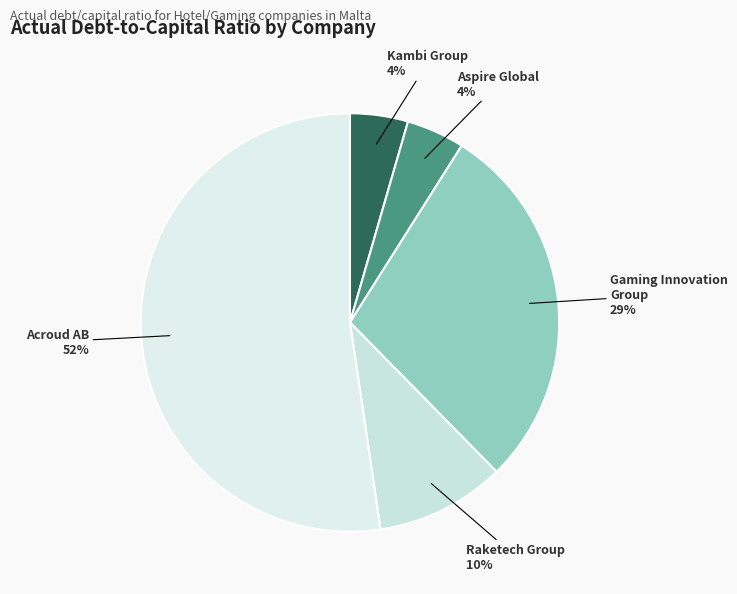

To the nearest percent, what percentage of the pie is Gaming Innovation Group?

29%